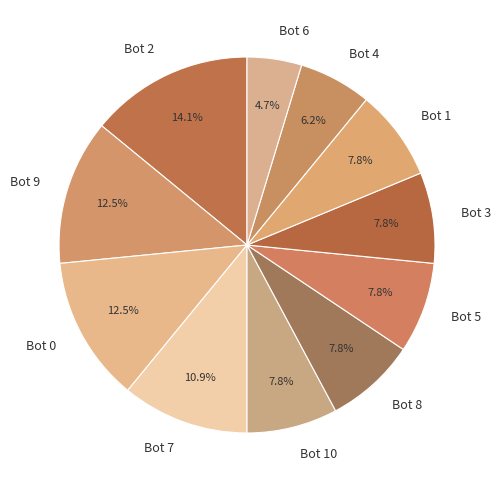

What is the ratio of the value at Bot 10 to the value at Bot 8?

1.0